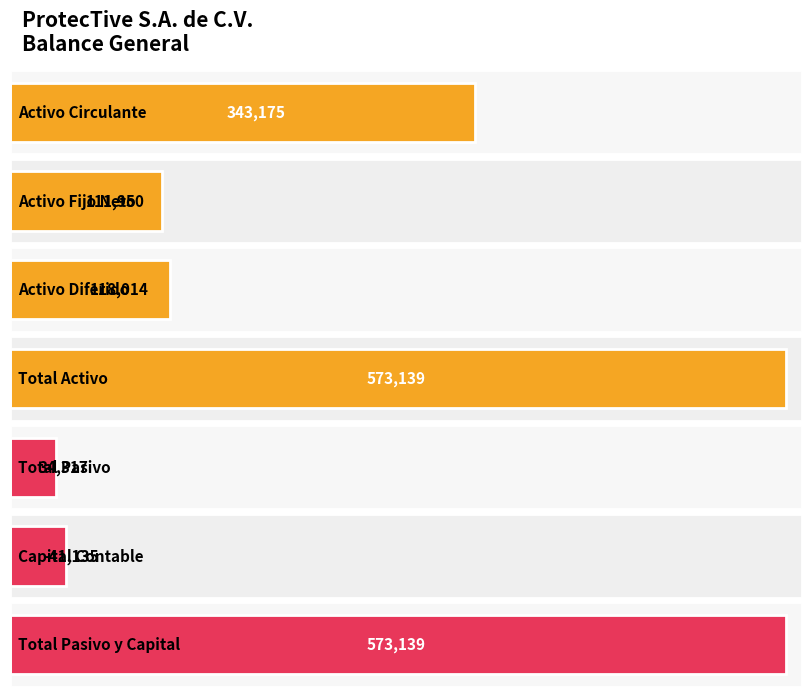

What is the value of the Activo bar at the 3rd from the left?

118014